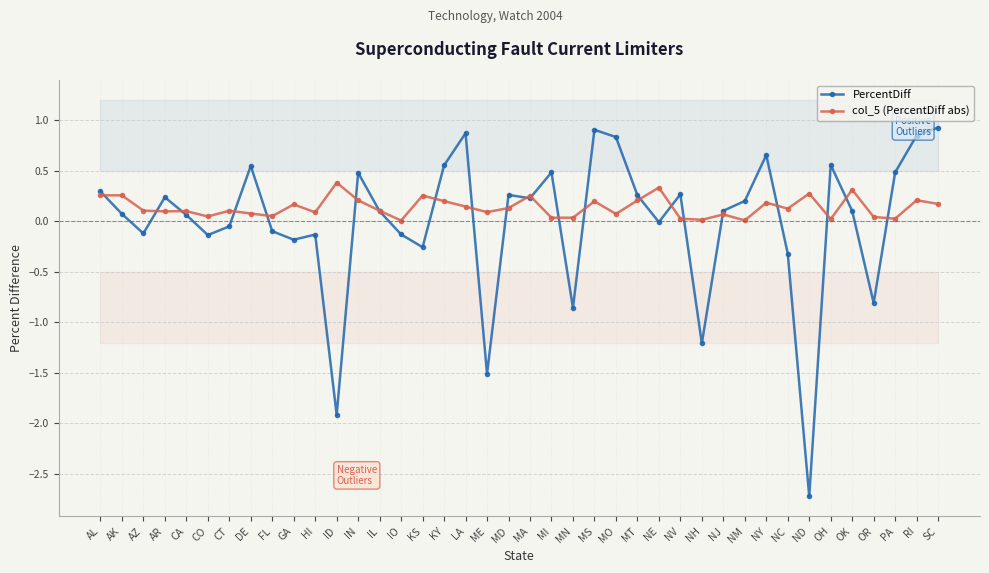

What is the difference between the second highest and minimum values in the col_5 (PercentDiff abs) series?

0.3